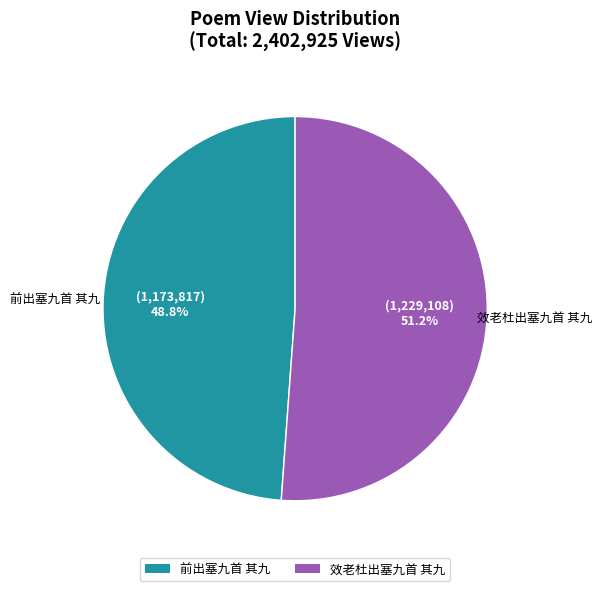

Which slice is the smallest?

前出塞九首 其九